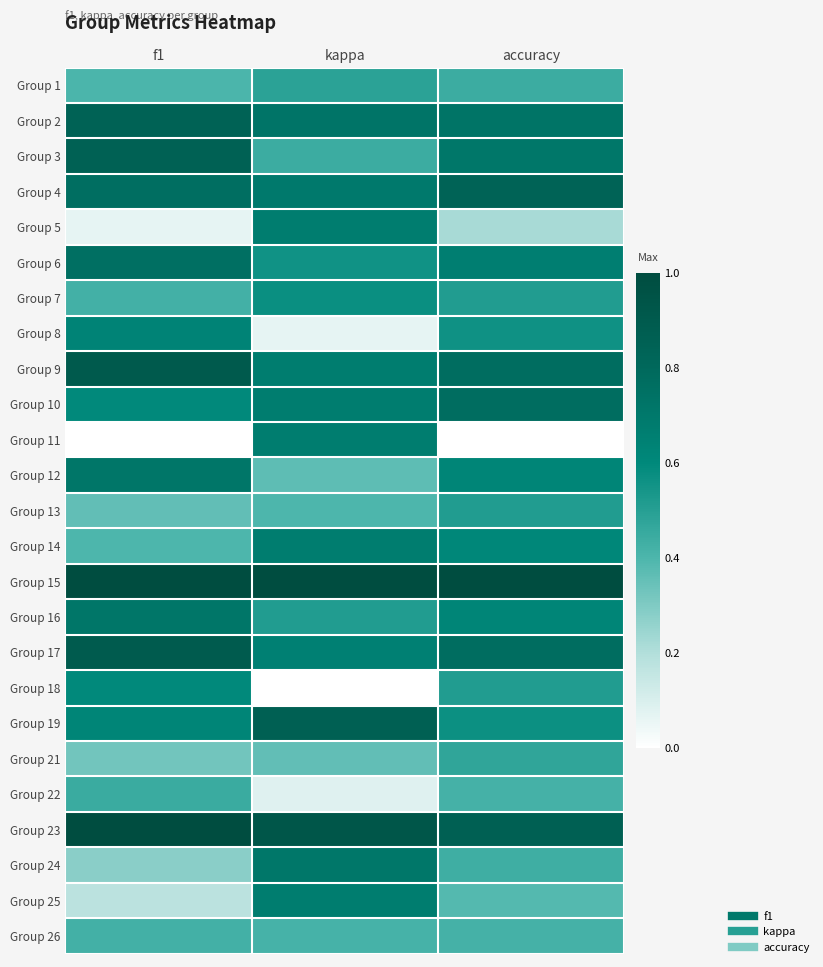

Reading left to right, what are all the values shown in this chart?

Group 1: f1=0.4	kappa=0.5	accuracy=0.4
Group 2: f1=0.8	kappa=0.7	accuracy=0.7
Group 3: f1=0.8	kappa=0.4	accuracy=0.7
Group 4: f1=0.8	kappa=0.7	accuracy=0.8
Group 5: f1=0.1	kappa=0.7	accuracy=0.2
Group 6: f1=0.8	kappa=0.6	accuracy=0.7
Group 7: f1=0.4	kappa=0.6	accuracy=0.5
Group 8: f1=0.6	kappa=0.1	accuracy=0.6
Group 9: f1=0.9	kappa=0.7	accuracy=0.8
Group 10: f1=0.6	kappa=0.7	accuracy=0.8
Group 11: f1=0.0	kappa=0.7	accuracy=0.0
Group 12: f1=0.7	kappa=0.4	accuracy=0.6
Group 13: f1=0.4	kappa=0.4	accuracy=0.5
Group 14: f1=0.4	kappa=0.7	accuracy=0.6
Group 15: f1=1.0	kappa=1.0	accuracy=1.0
Group 16: f1=0.7	kappa=0.5	accuracy=0.6
Group 17: f1=0.9	kappa=0.7	accuracy=0.8
Group 18: f1=0.6	kappa=0.0	accuracy=0.5
Group 19: f1=0.6	kappa=0.9	accuracy=0.6
Group 21: f1=0.3	kappa=0.4	accuracy=0.5
Group 22: f1=0.4	kappa=0.1	accuracy=0.4
Group 23: f1=1.0	kappa=0.9	accuracy=0.9
Group 24: f1=0.3	kappa=0.7	accuracy=0.4
Group 25: f1=0.2	kappa=0.7	accuracy=0.4
Group 26: f1=0.4	kappa=0.4	accuracy=0.4